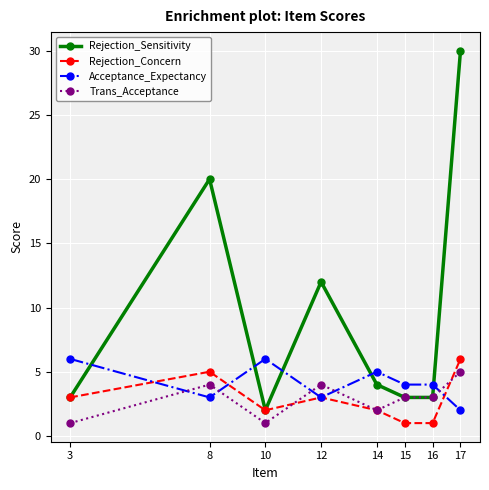

What is the spread (max minus min) of values at 3?

5